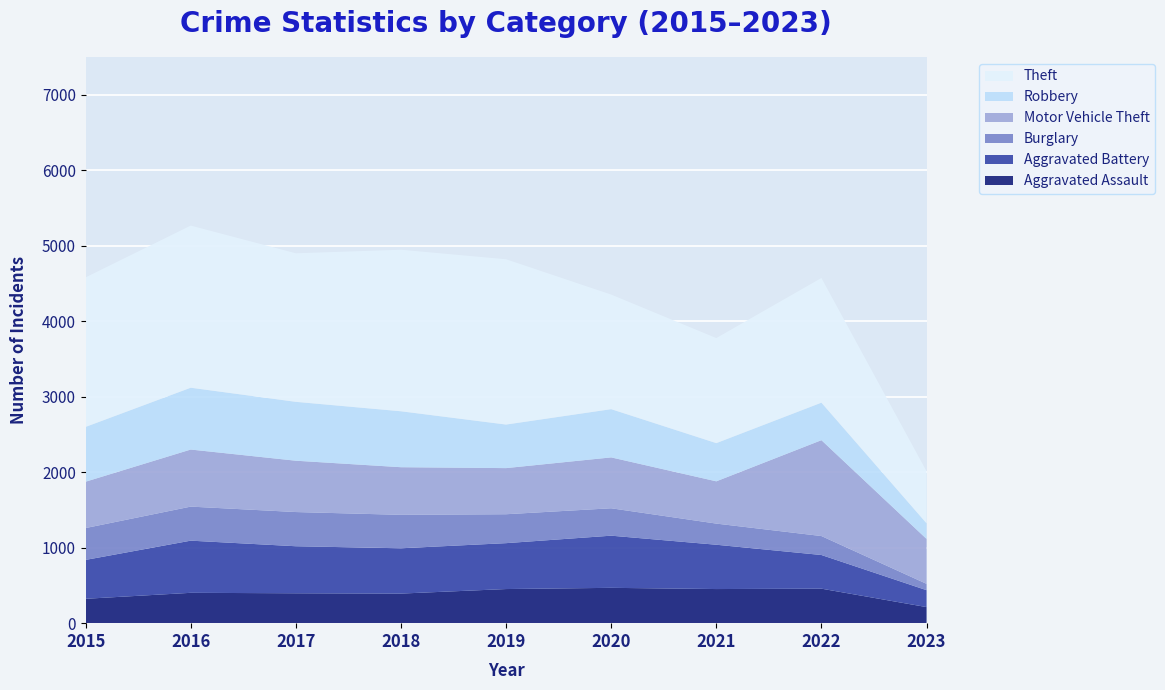

Reading left to right, what are all the values shown in this chart?

Aggravated Assault: 2015=323	2016=402	2017=396	2018=392	2019=452	2020=468	2021=452	2022=457	2023=213
Aggravated Battery: 2015=515	2016=691	2017=623	2018=600	2019=608	2020=691	2021=587	2022=446	2023=224
Burglary: 2015=422	2016=451	2017=453	2018=443	2019=383	2020=363	2021=280	2022=251	2023=84
Motor Vehicle Theft: 2015=614	2016=756	2017=680	2018=631	2019=611	2020=674	2021=560	2022=1270	2023=595
Robbery: 2015=726	2016=819	2017=780	2018=741	2019=577	2020=639	2021=506	2022=497	2023=207
Theft: 2015=1981	2016=2148	2017=1968	2018=2140	2019=2190	2020=1518	2021=1392	2022=1652	2023=690